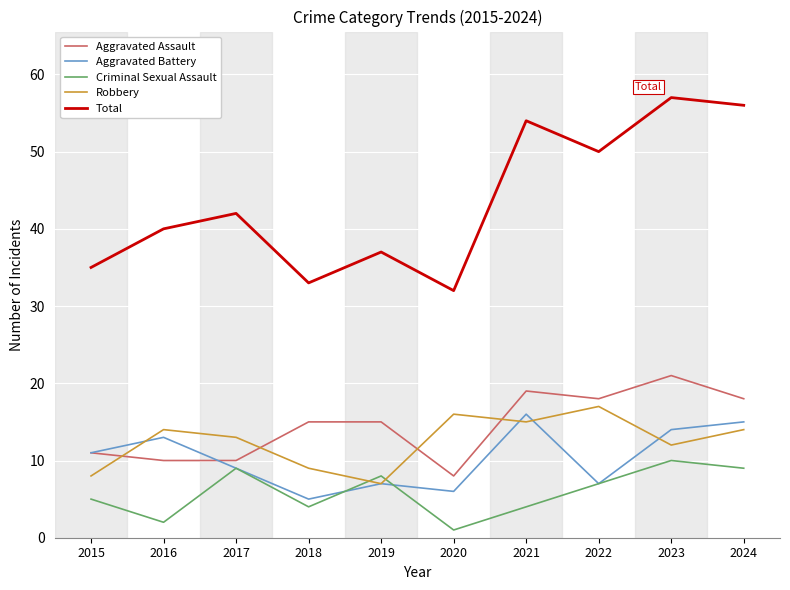

Count the number of categories in the chart.

10